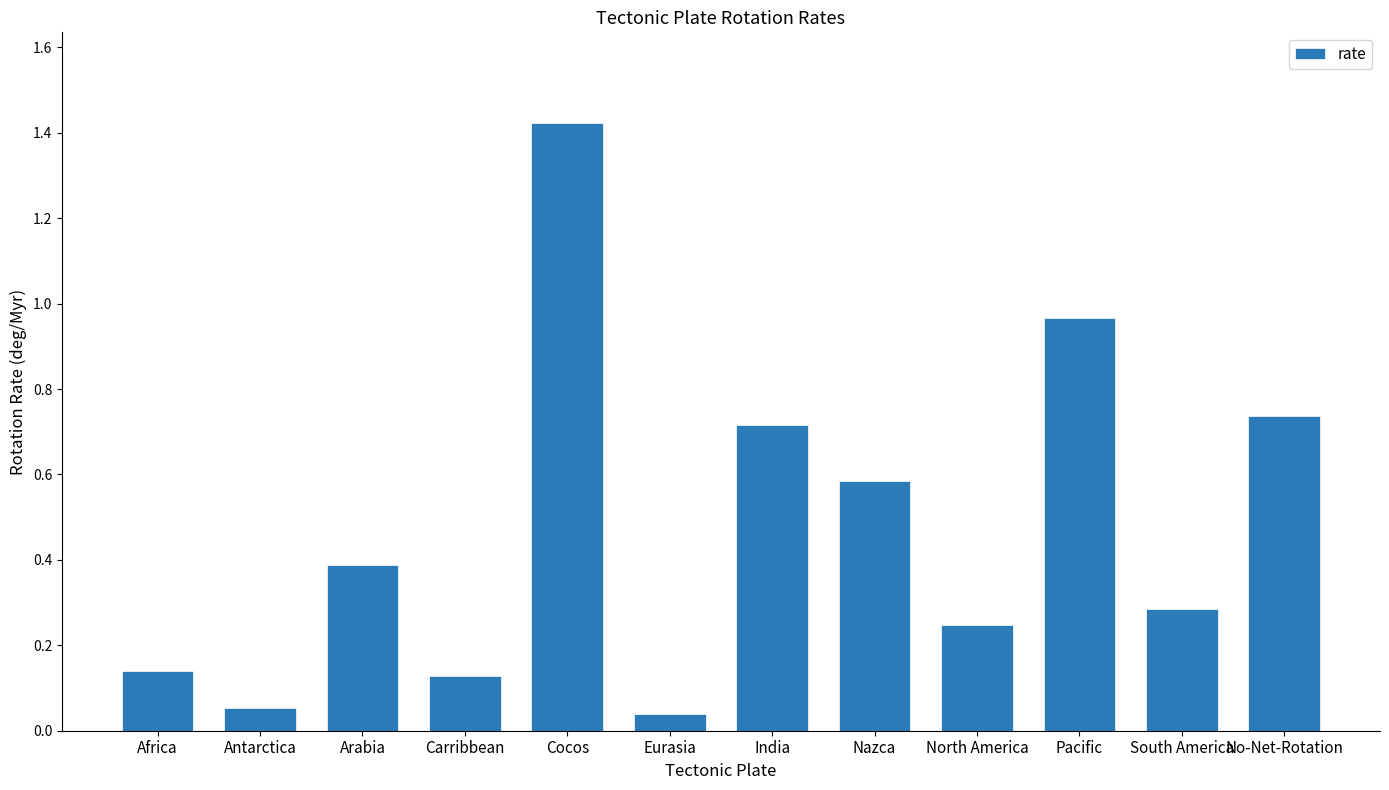

Read the value at Arabia.

0.4